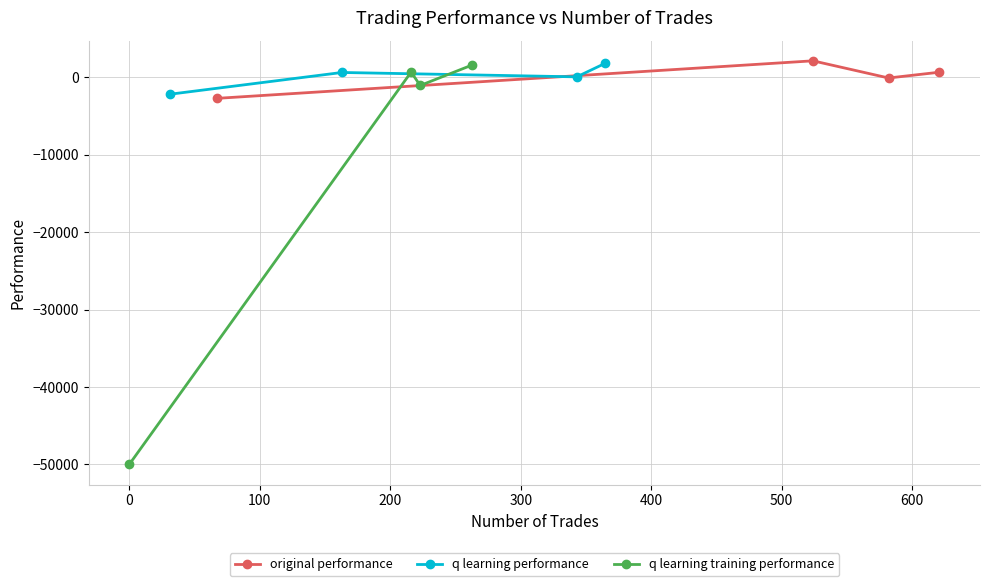

True or false: original performance and q learning training performance cross at least once.

True